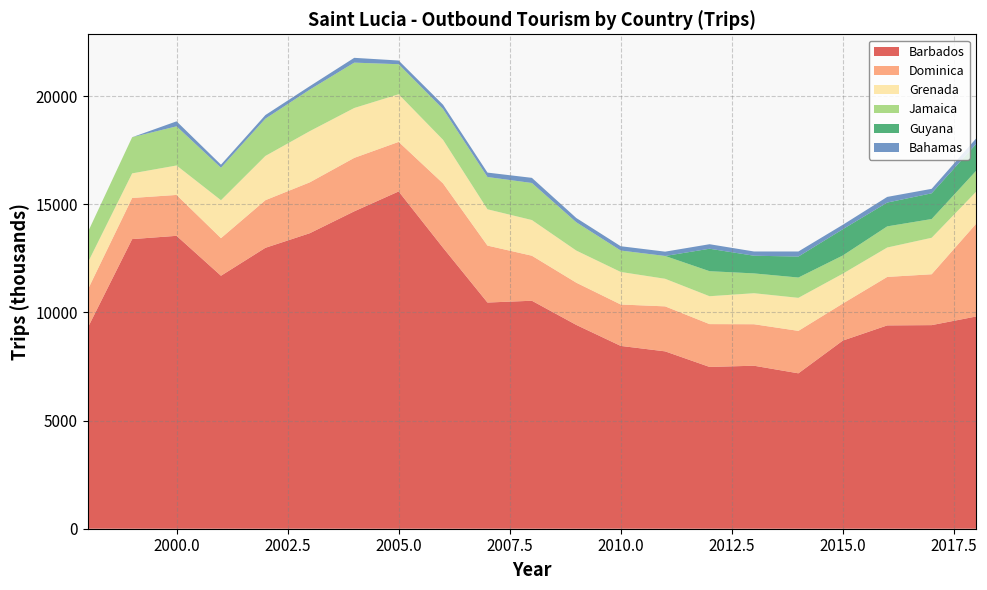

Reading right to left, list all the values displayed in this chart.

Barbados: 20=9810	19=9412	18=9399	17=8697	16=7184	15=7535	14=7479	13=8199	12=8451	11=9421	10=10539	9=10456	8=12989	7=15592	6=14672	5=13661	4=12986	3=11695	2=13540	1=13388	0=9289
Dominica: 20=4284	19=2351	18=2241	17=1713	16=1962	15=1918	14=1980	13=2080	12=1914	11=1952	10=2081	9=2632	8=2973	7=2290	6=2471	5=2352	4=2201	3=1737	2=1890	1=1902	0=1757
Grenada: 20=1482	19=1687	18=1360	17=1381	16=1527	15=1434	14=1289	13=1275	12=1505	11=1485	10=1650	9=1679	8=2016	7=2202	6=2306	5=2367	4=2046	3=1754	2=1362	1=1137	0=1248
Jamaica: 20=966	19=866	18=977	17=840	16=939	15=916	14=1157	13=1055	12=990	11=1308	10=1712	9=1492	8=1423	7=1389	6=2097	5=1920	4=1722	3=1501	2=1810	1=1671	0=1405
Guyana: 20=1241	19=1190	18=1101	17=1215	16=970	15=817	14=1038	13=0	12=0	11=0	10=0	9=0	8=0	7=0	6=0	5=0	4=0	3=0	2=0	1=0	0=0
Bahamas: 20=254	19=206	18=261	17=204	16=234	15=196	14=209	13=199	12=199	11=197	10=238	9=204	8=198	7=171	6=222	5=158	4=168	3=142	2=230	1=0	0=0